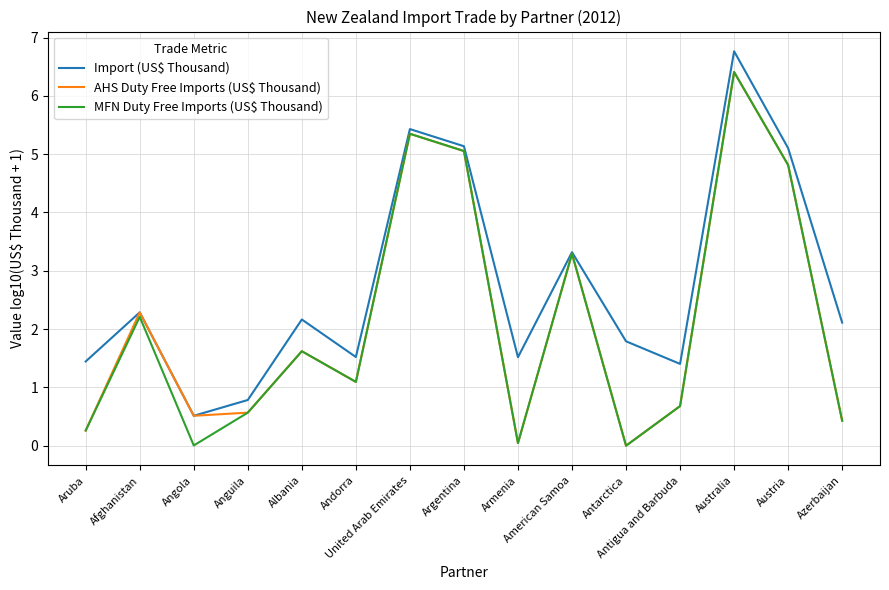

Does the chart display data point markers on the line(s)?

No